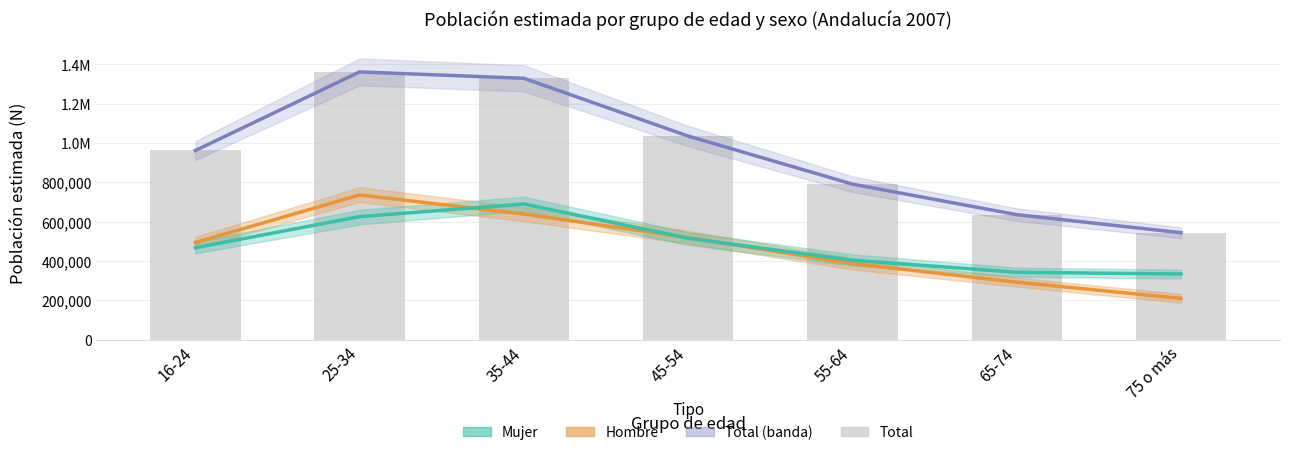

Reading left to right, transcribe all the data shown in this chart.

Hombre (Estimación): 494064	735489	638668	519147	386710	292583	209883
Mujer (Estimación): 467489	625494	689744	515642	403986	342934	333908
Total (Estimación): 961553	1360982	1328412	1034789	790696	635517	543791
Total: 961553	1360982	1328412	1034789	790696	635517	543791